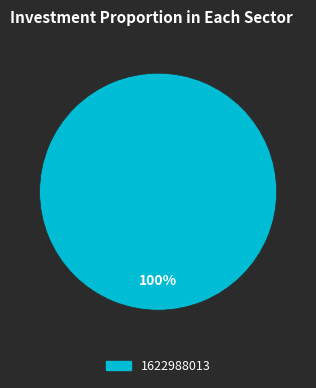

Is there any slice that represents more than half of the pie?

Yes